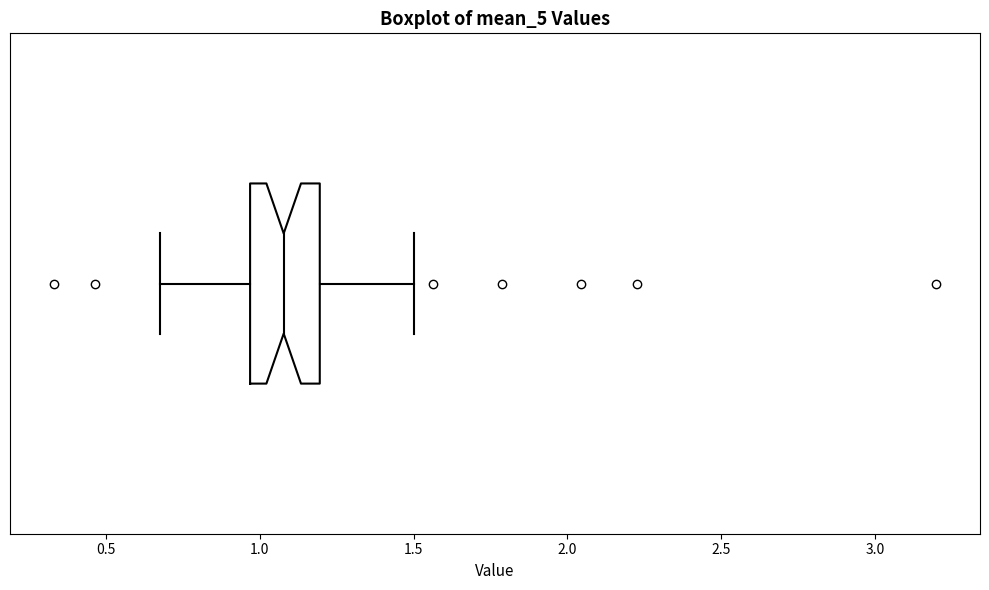

Transcribe this box plot: give where the median line is, the range the box spans, and where the two whiskers end, as read against the x-axis. The values are not printed on the chart, so give them approximately, as read against the axis.

median 1.10, box 0.95 to 1.20, whiskers 0.70 to 1.50